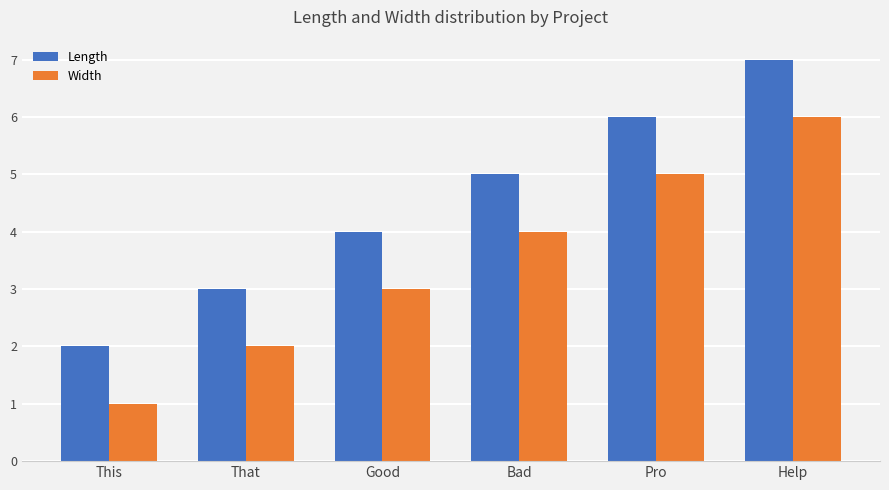

At Bad, list the series in order from largest to smallest.

Length, Width